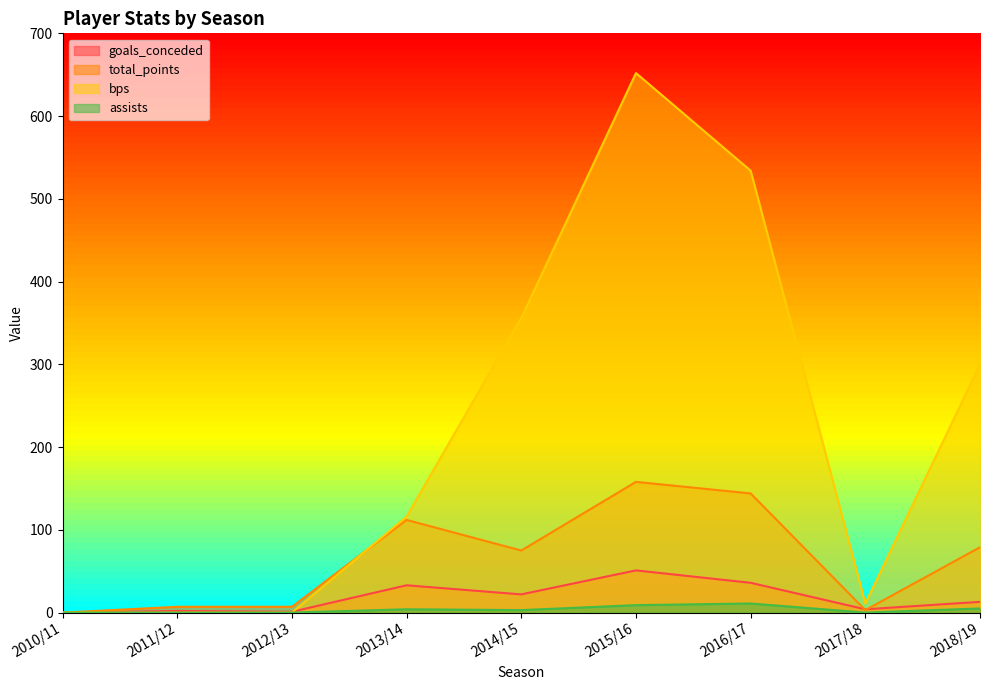

What is the value of the assists point at the 9th from the left?

5